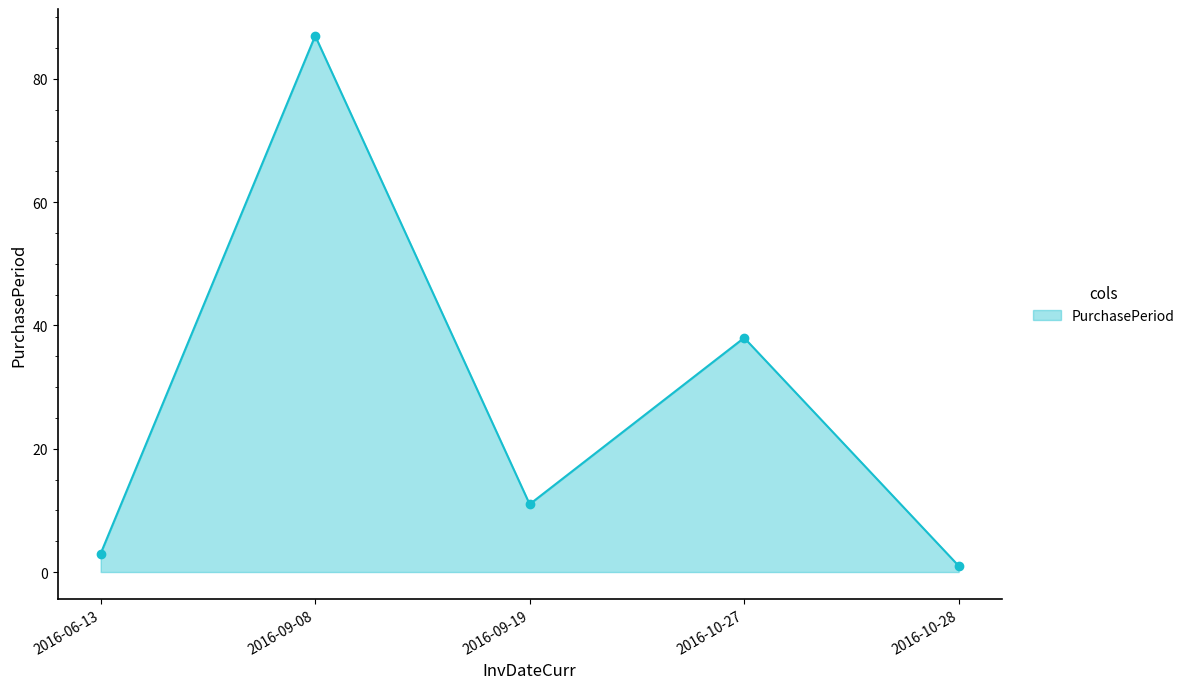

Which label corresponds to the smallest value in the chart?

2016-10-28